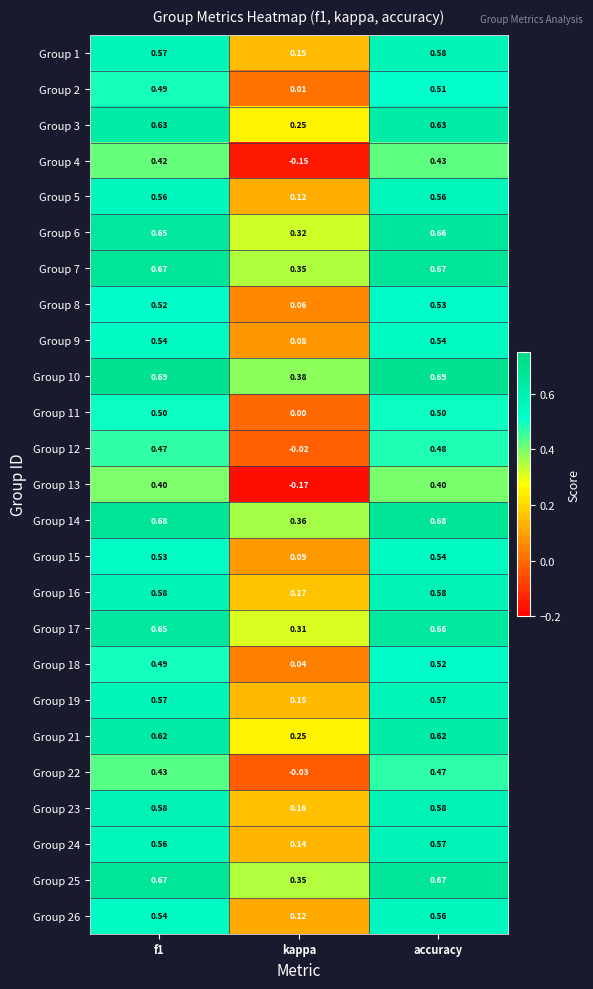

Which category has the lowest value in the Group 1 series?

kappa